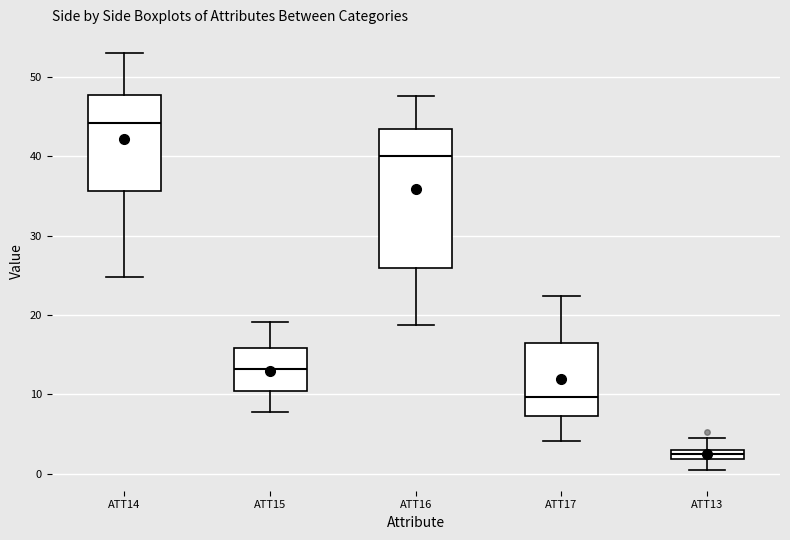

Which box has the lowest median line?

ATT13